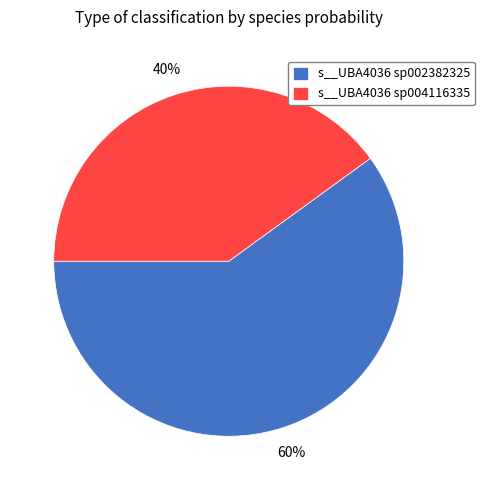

Between s__UBA4036 sp004116335 and s__UBA4036 sp002382325, which is larger?

s__UBA4036 sp002382325